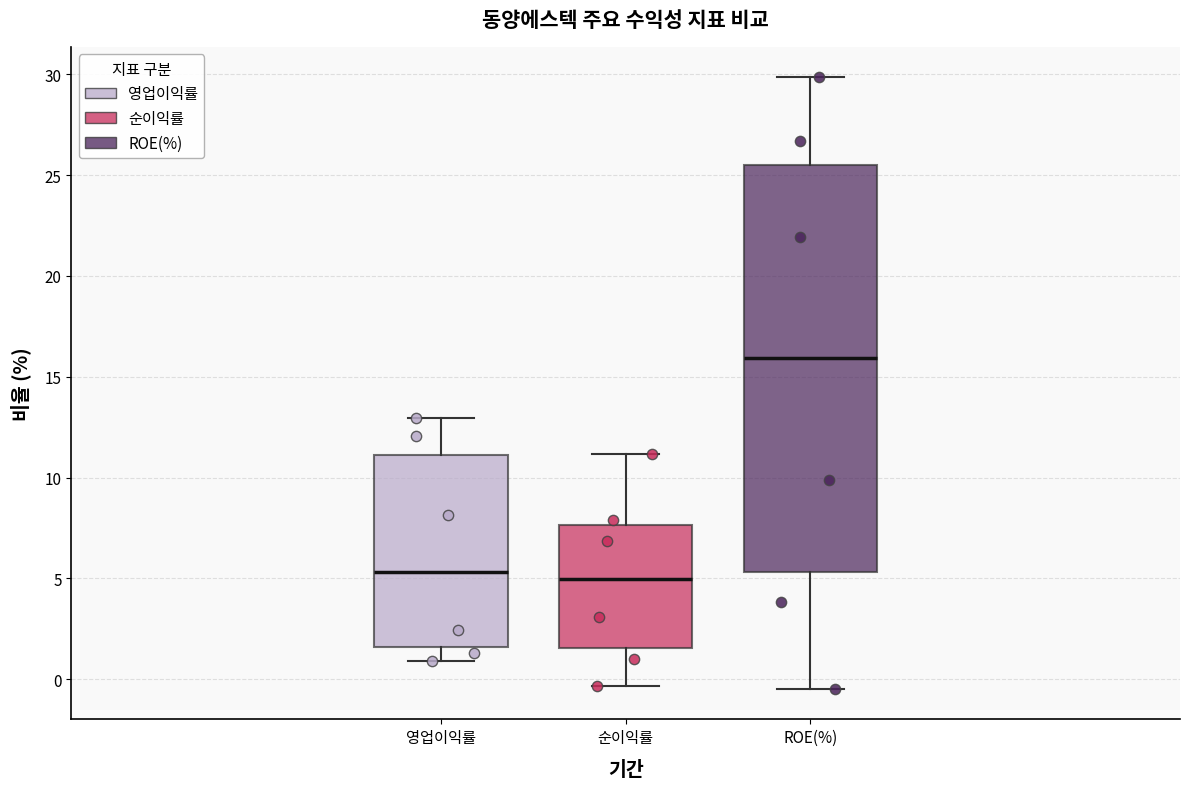

Where is the lower edge of the box for 순이익률 on the y-axis? The values are not printed on the chart, so give them approximately, as read against the axis.

1.5